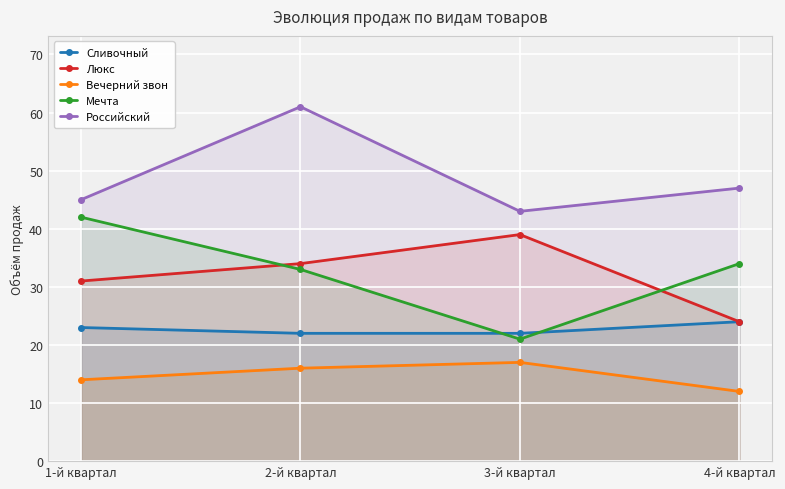

Which series has the largest range (max minus min)?

Мечта